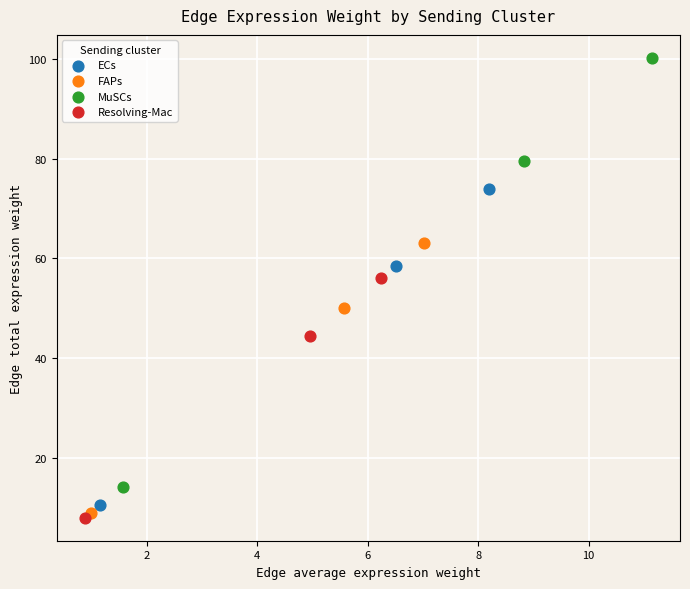

Which series has the largest Y range (max minus min)?

MuSCs